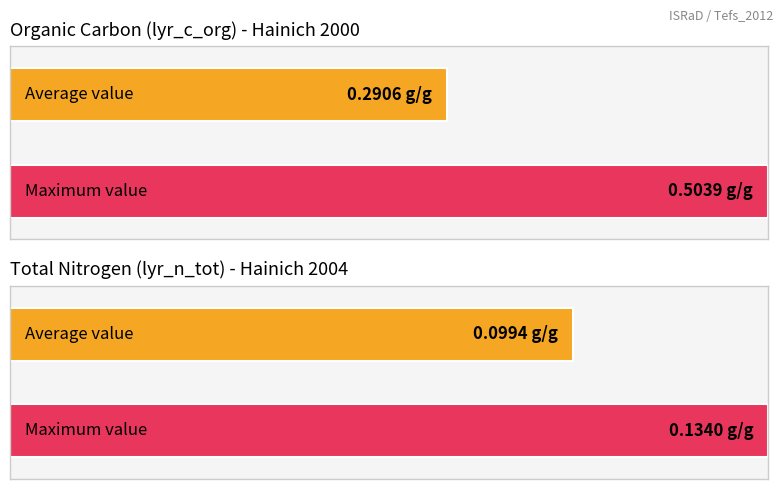

Are the bars horizontal?

Yes